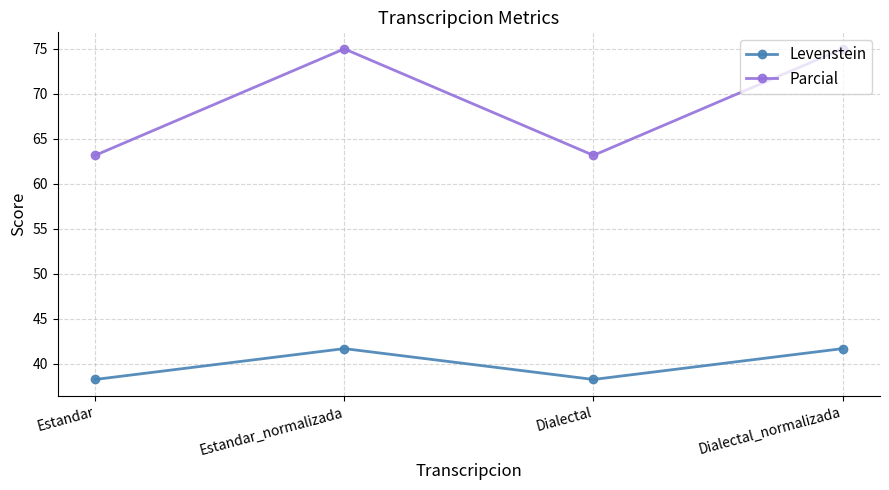

Does the chart have visible grid lines?

Yes